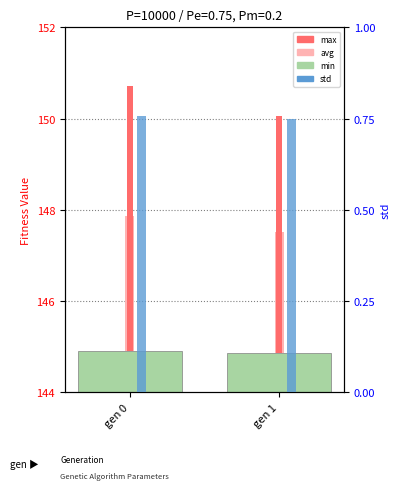

How many categories are shown in the chart?

2